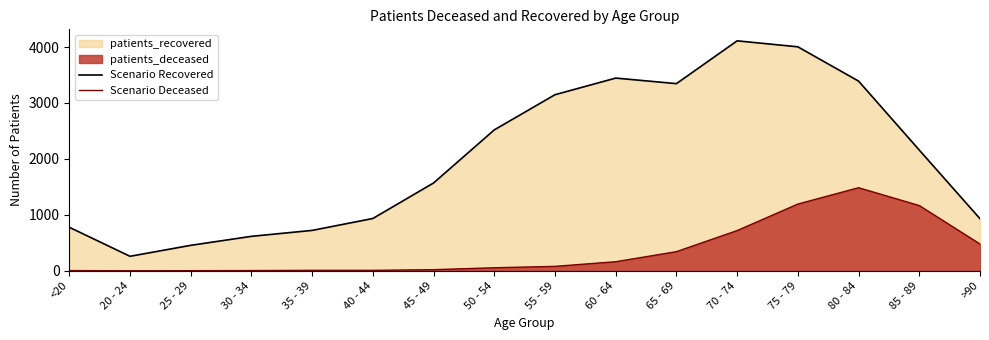

True or false: Scenario Recovered and Scenario Deceased cross at least once.

False